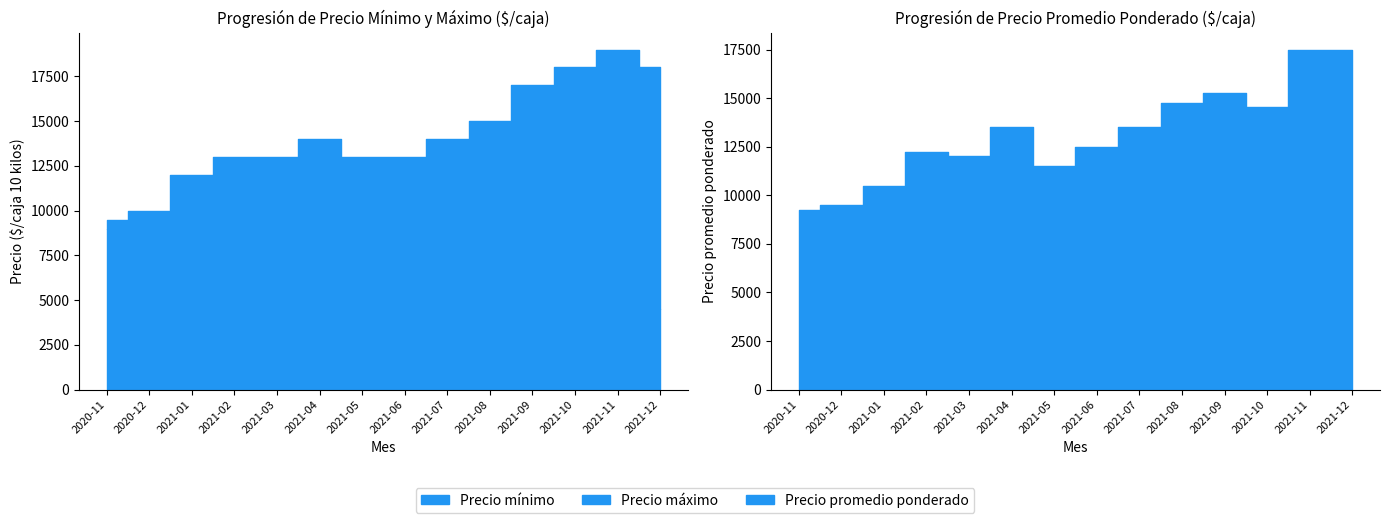

Is it true that Precio máximo equals 17000 at 2021-09?

True